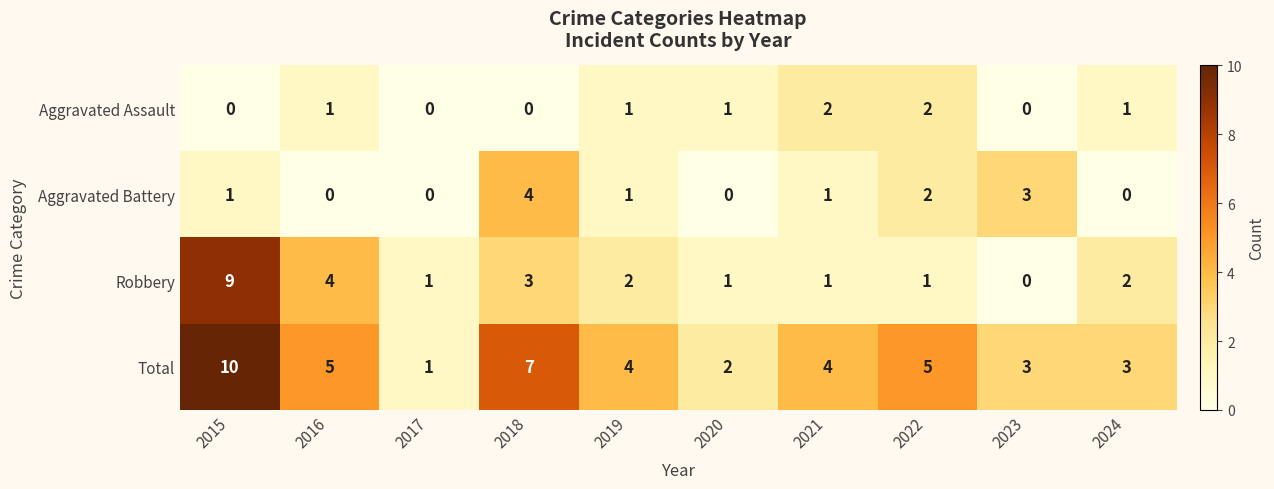

Which series has the largest total across all categories?

Total